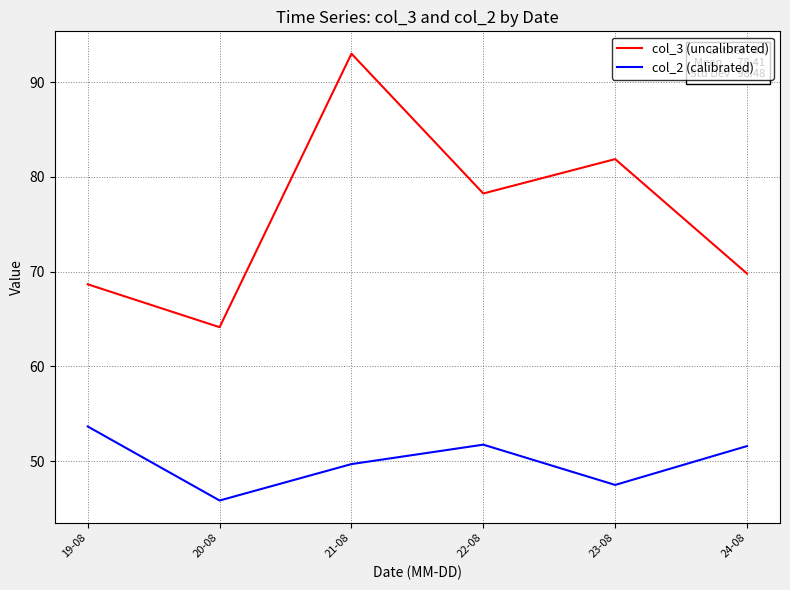

At which label does col_2 (calibrated) first exceed 51?

19-08